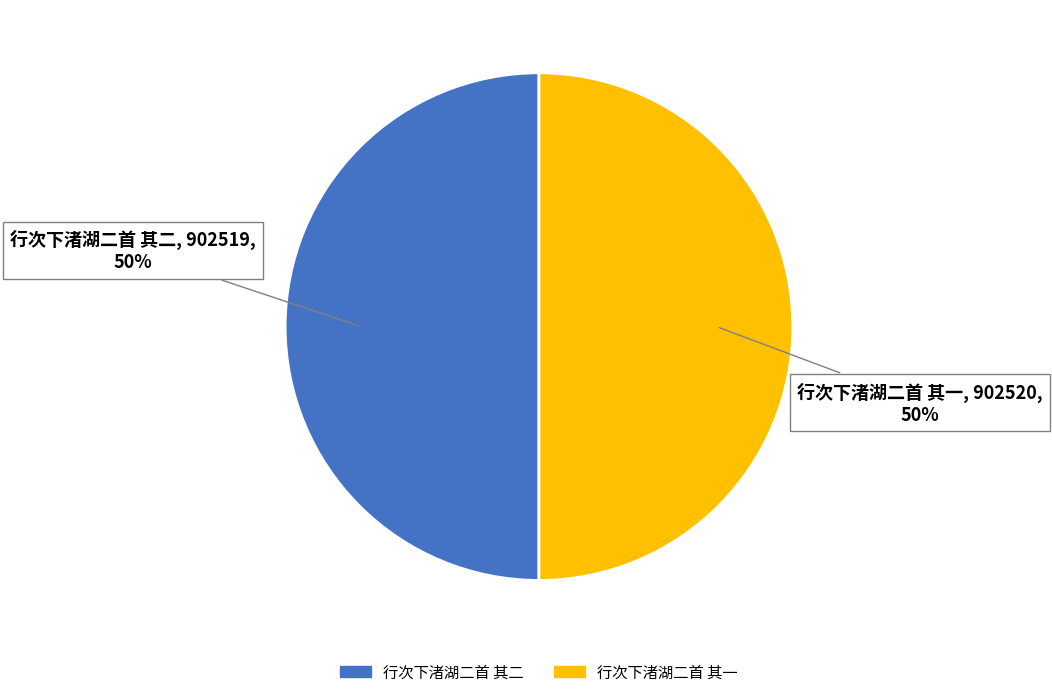

Is the sum of 行次下渚湖二首 其一 and 行次下渚湖二首 其二 greater than half?

Yes